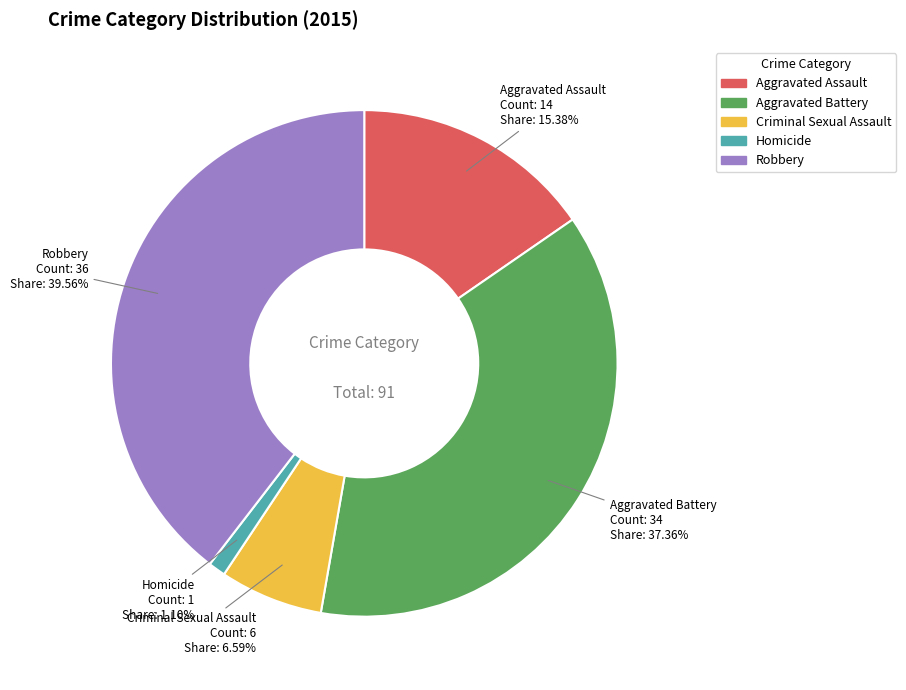

Which category has the biggest portion of the pie?

Robbery